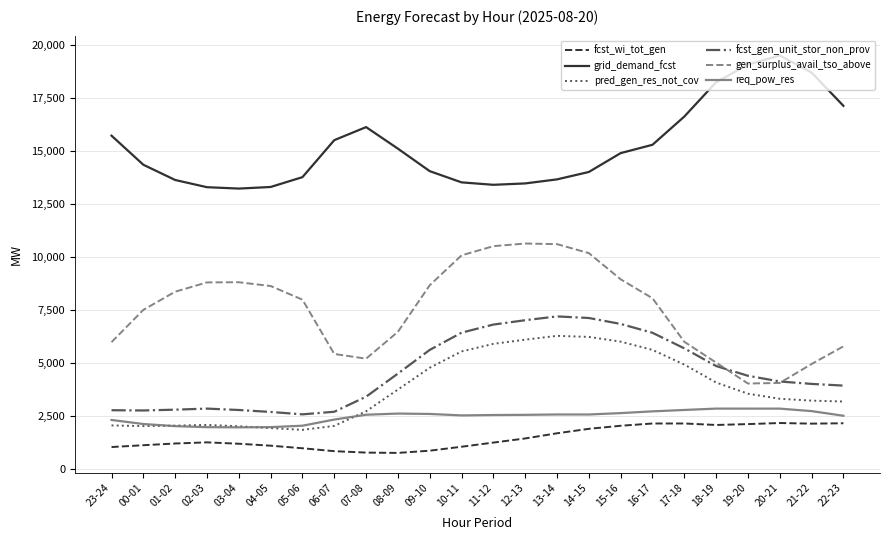

What is the highest value of the req_pow_res series?

2833